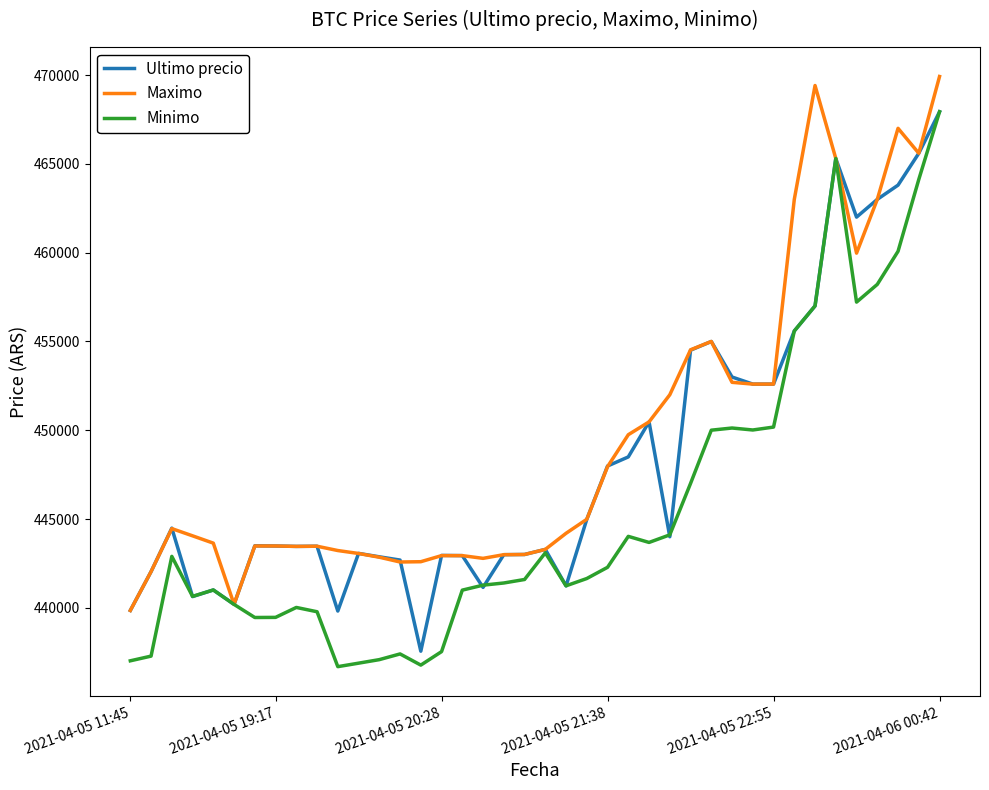

Rank the series by their average value, from highest to lowest.

Maximo, Ultimo precio, Minimo